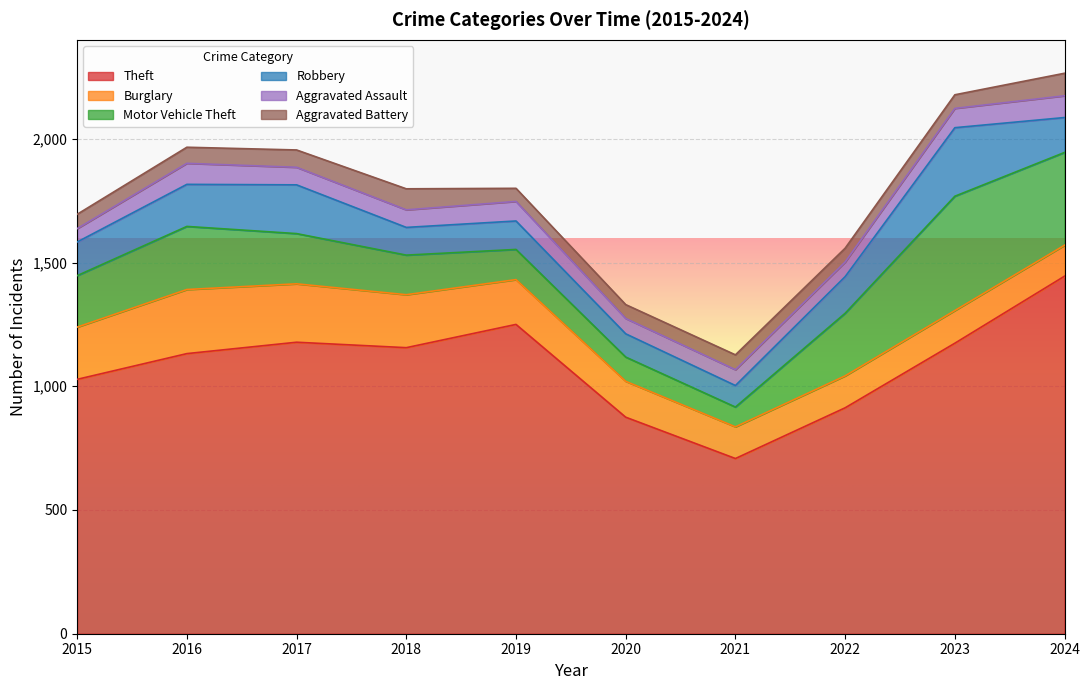

The value of Theft at 2023 is 1174. True or false?

True